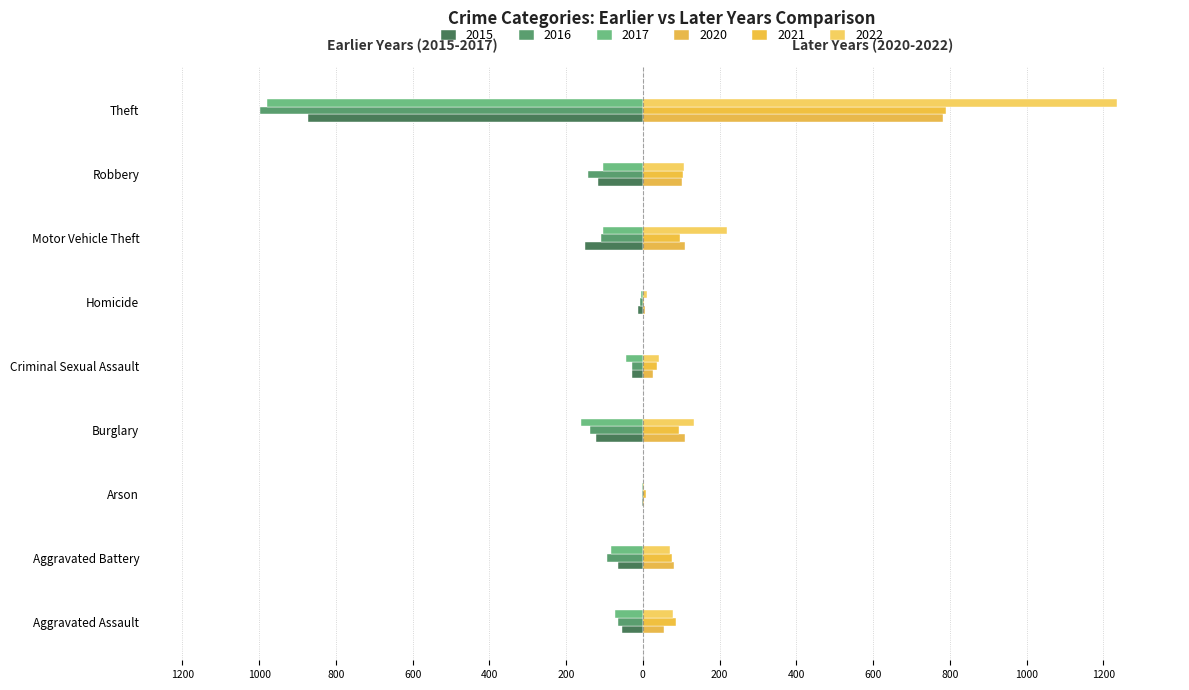

Count the number of data series in this chart.

6